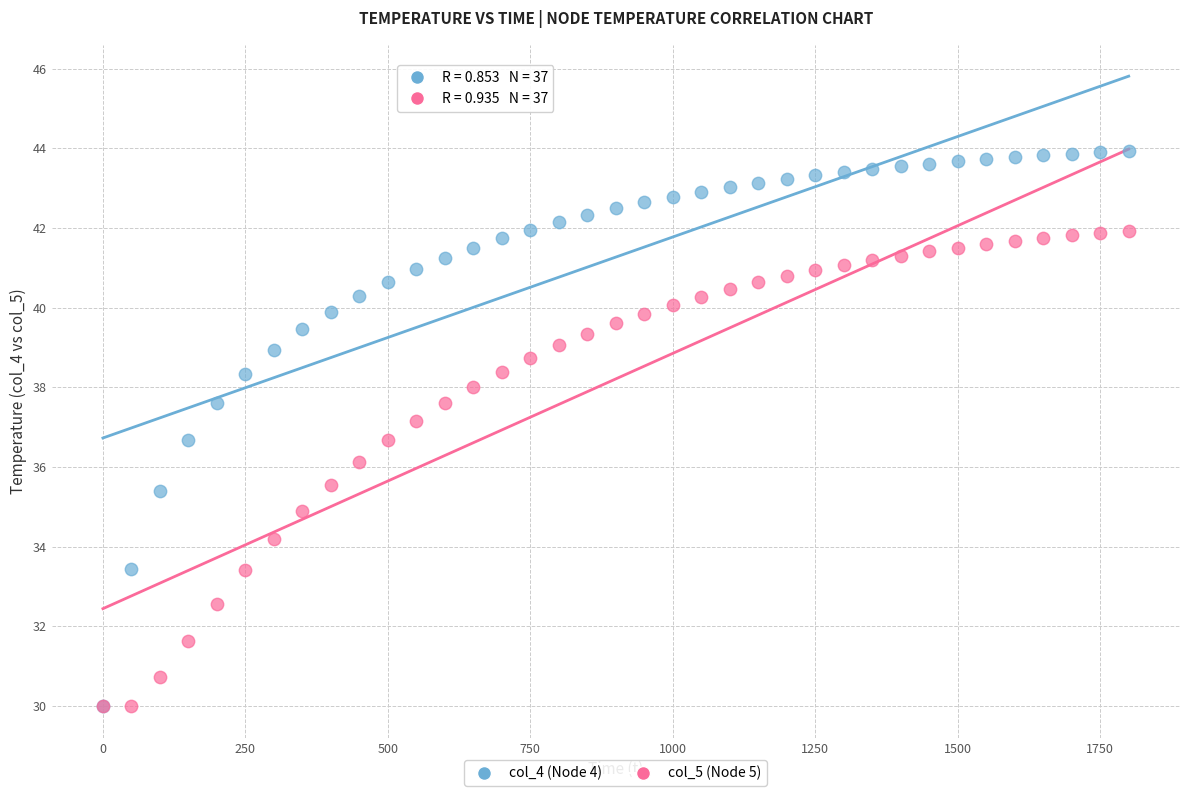

What are all the series names shown in the legend?

col_4 (Node 4), col_5 (Node 5)